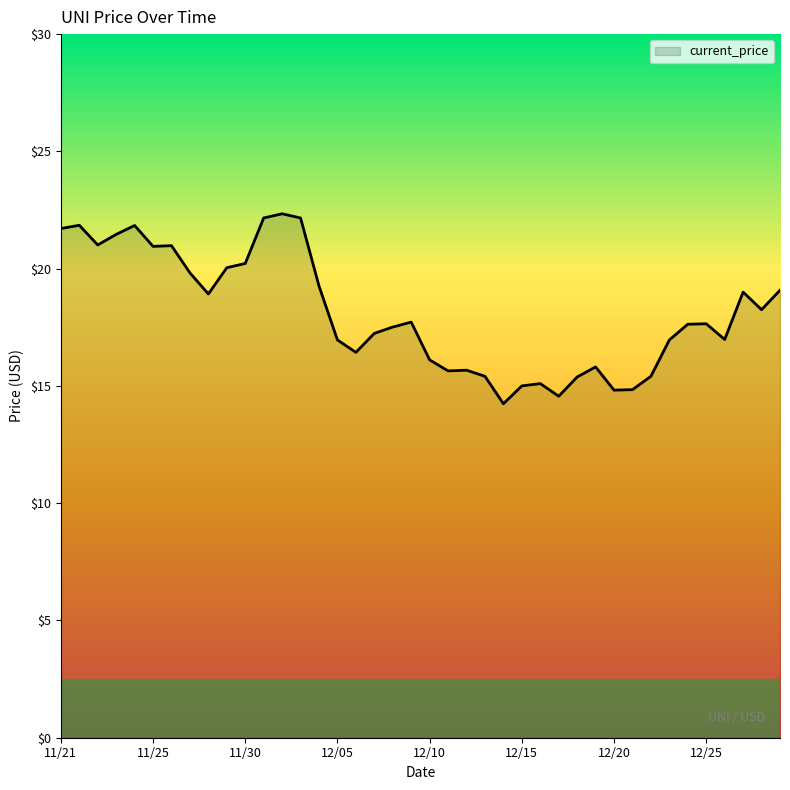

What is the smallest value displayed?

14.2